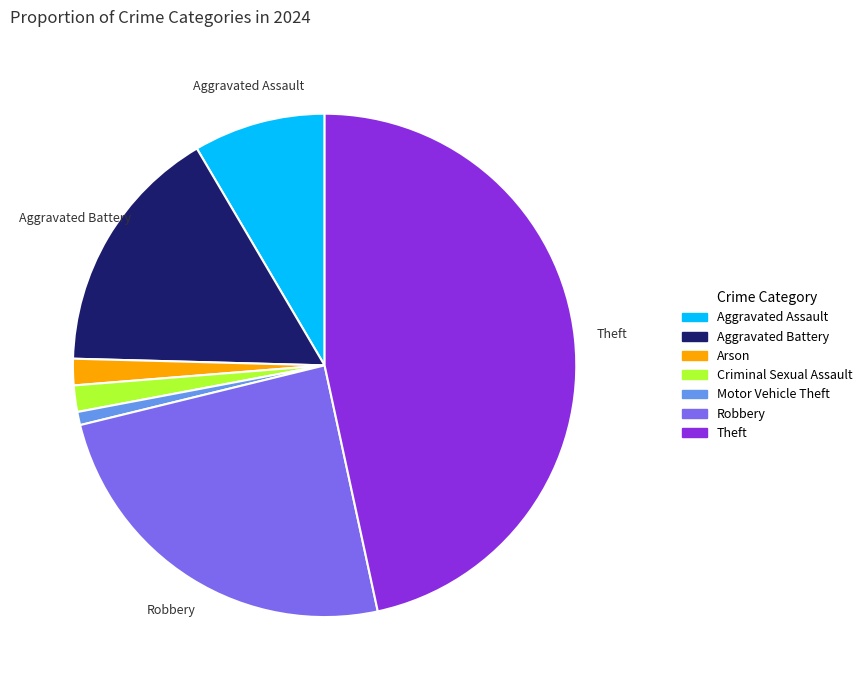

Is there any slice that represents more than half of the pie?

No